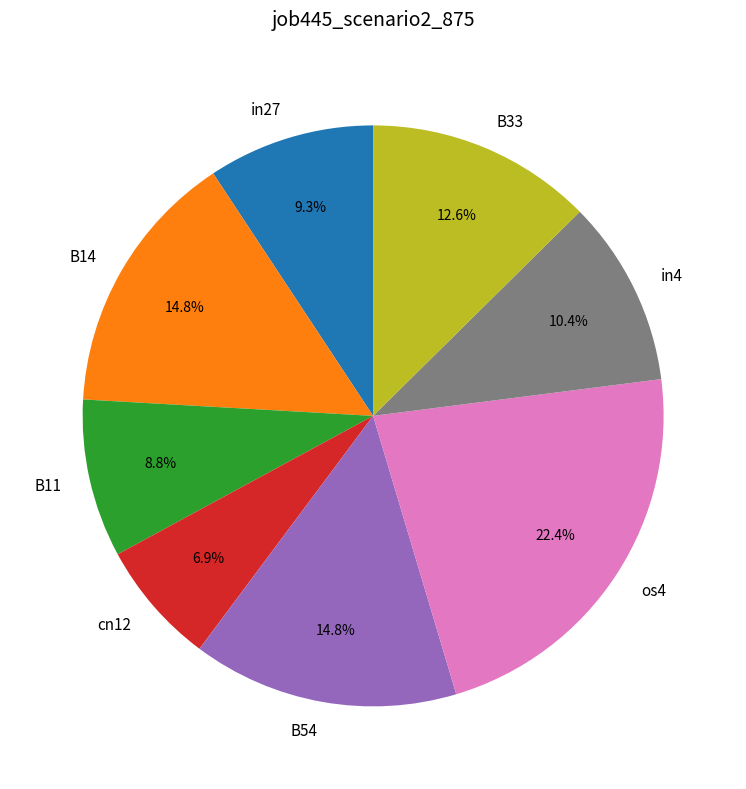

What is the largest slice in the pie chart?

os4